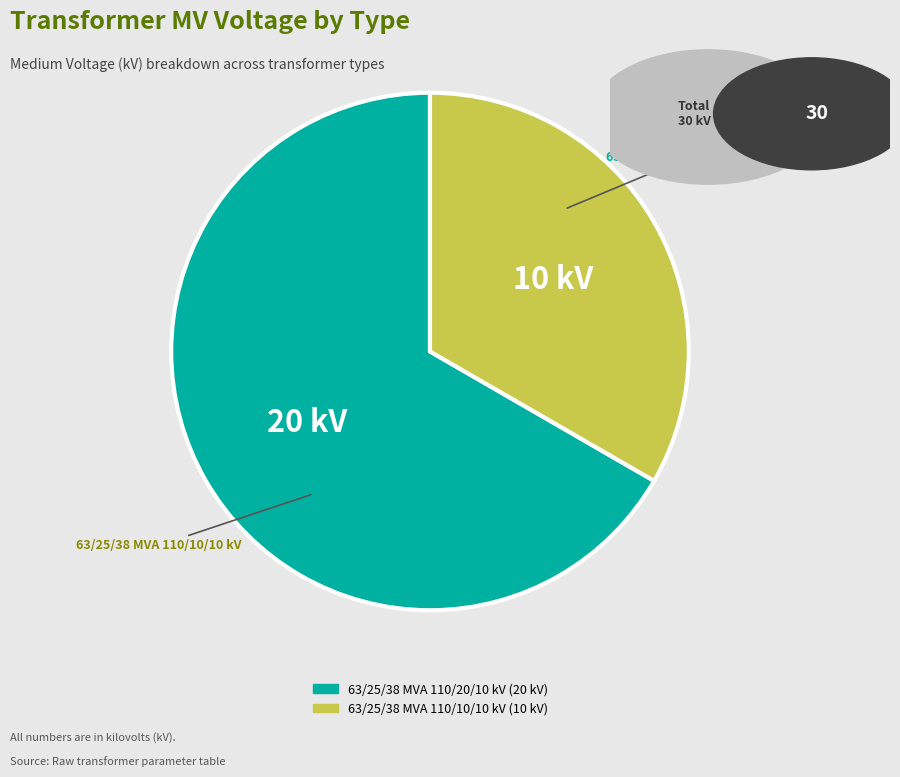

Is it true that 63/25/38 MVA 110/20/10 kV is 79% of the pie?

False